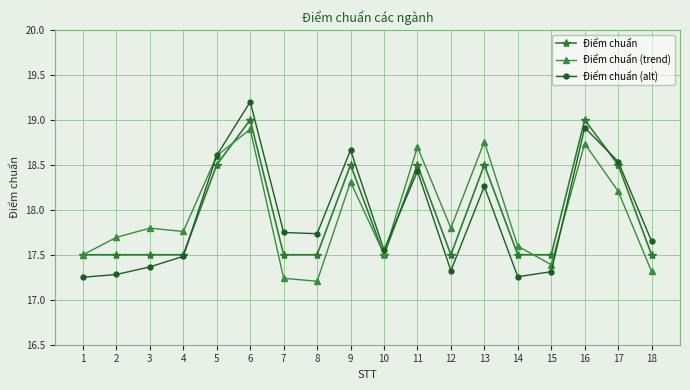

What is the total value across all series at 9?

55.5